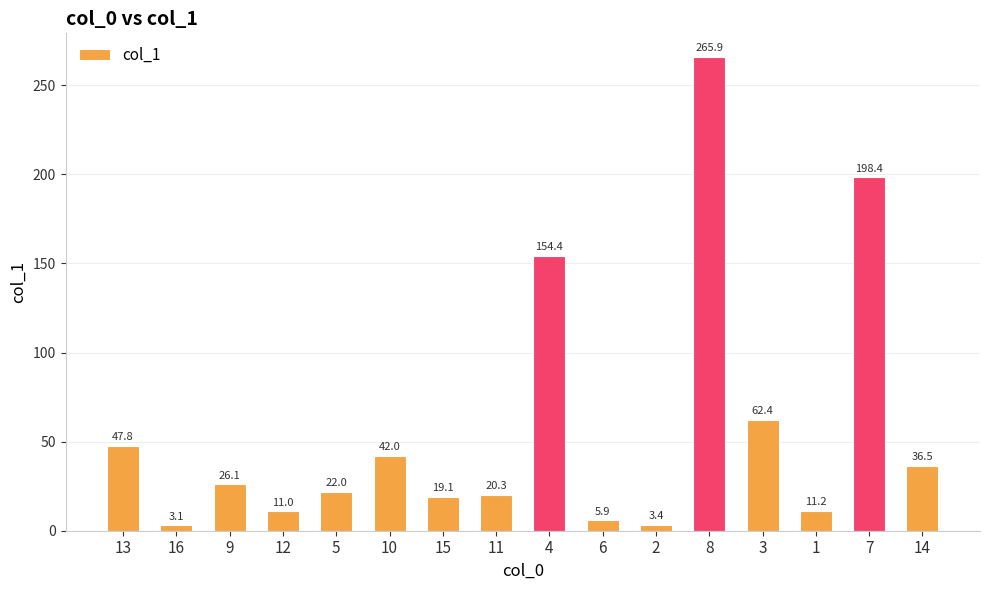

What is the change in value from 9 to 1?

-14.9